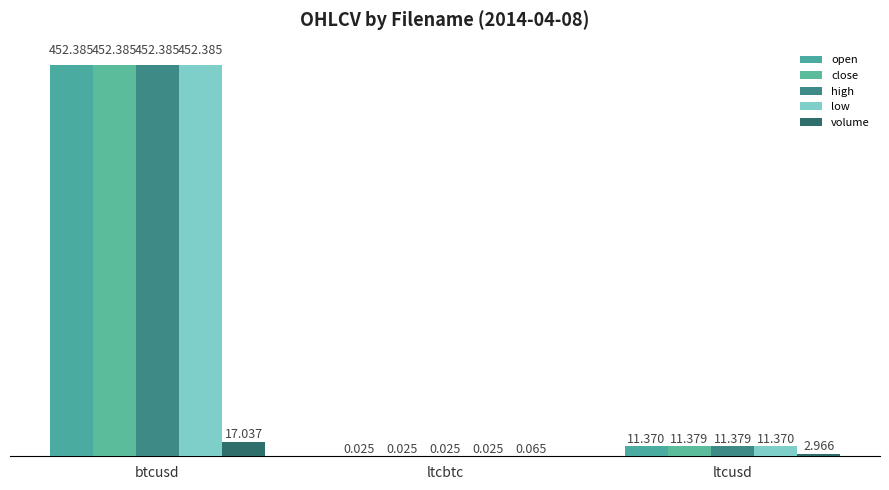

The value of close at ltcusd is 11.4. True or false?

True